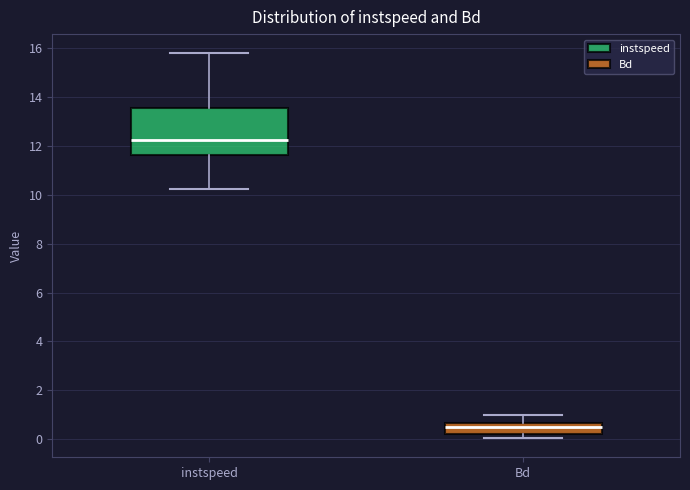

Which box's median line is the highest?

instspeed